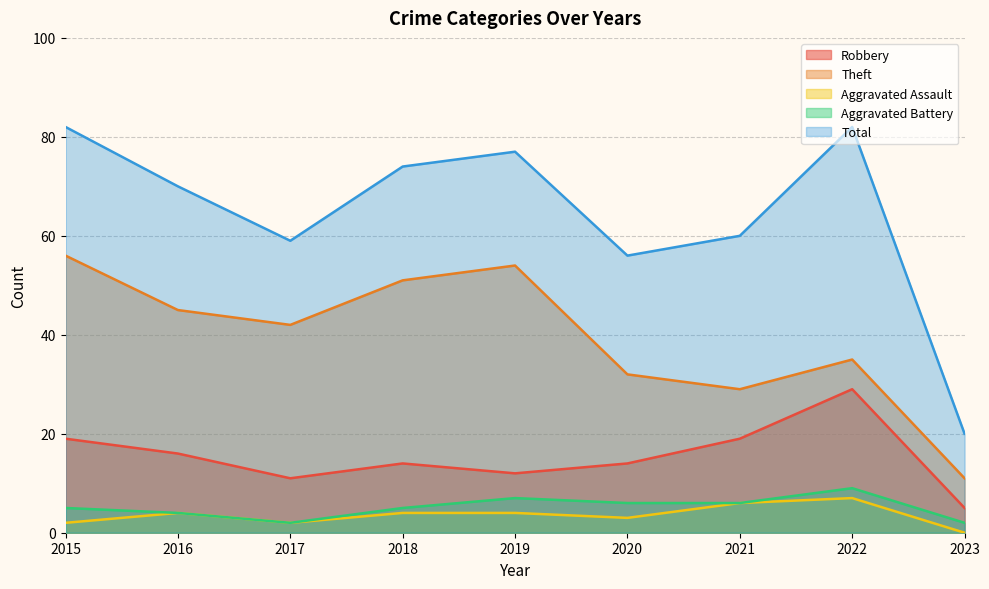

Is the value of Theft at 2020 greater than the value of Aggravated Battery at 2016?

Yes